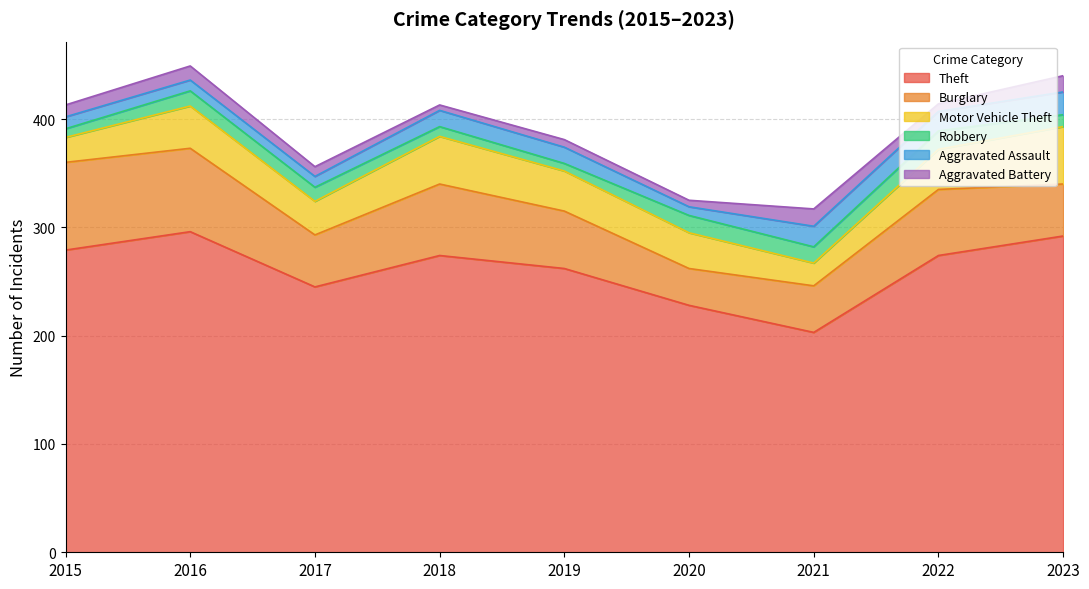

True or false: Robbery has more than 1 interior local peaks.

True